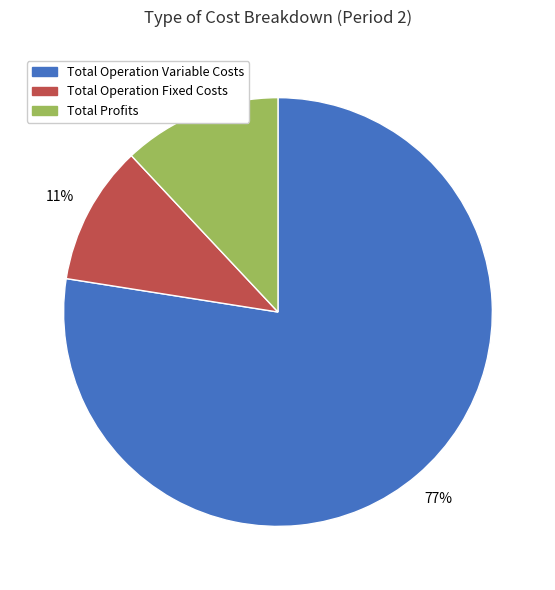

Is it true that Total Operation Fixed Costs is 11% of the pie?

True